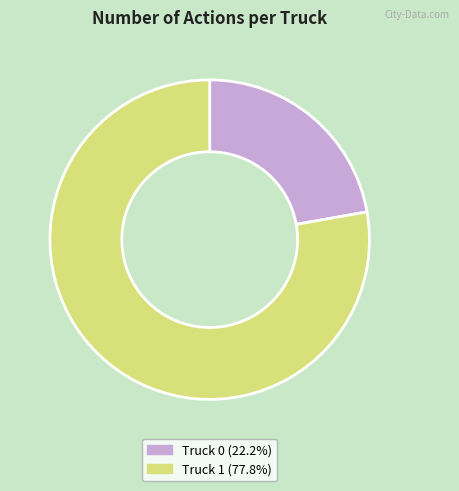

Combined, do Truck 1 (77.8%) and Truck 0 (22.2%) account for over 50%?

Yes